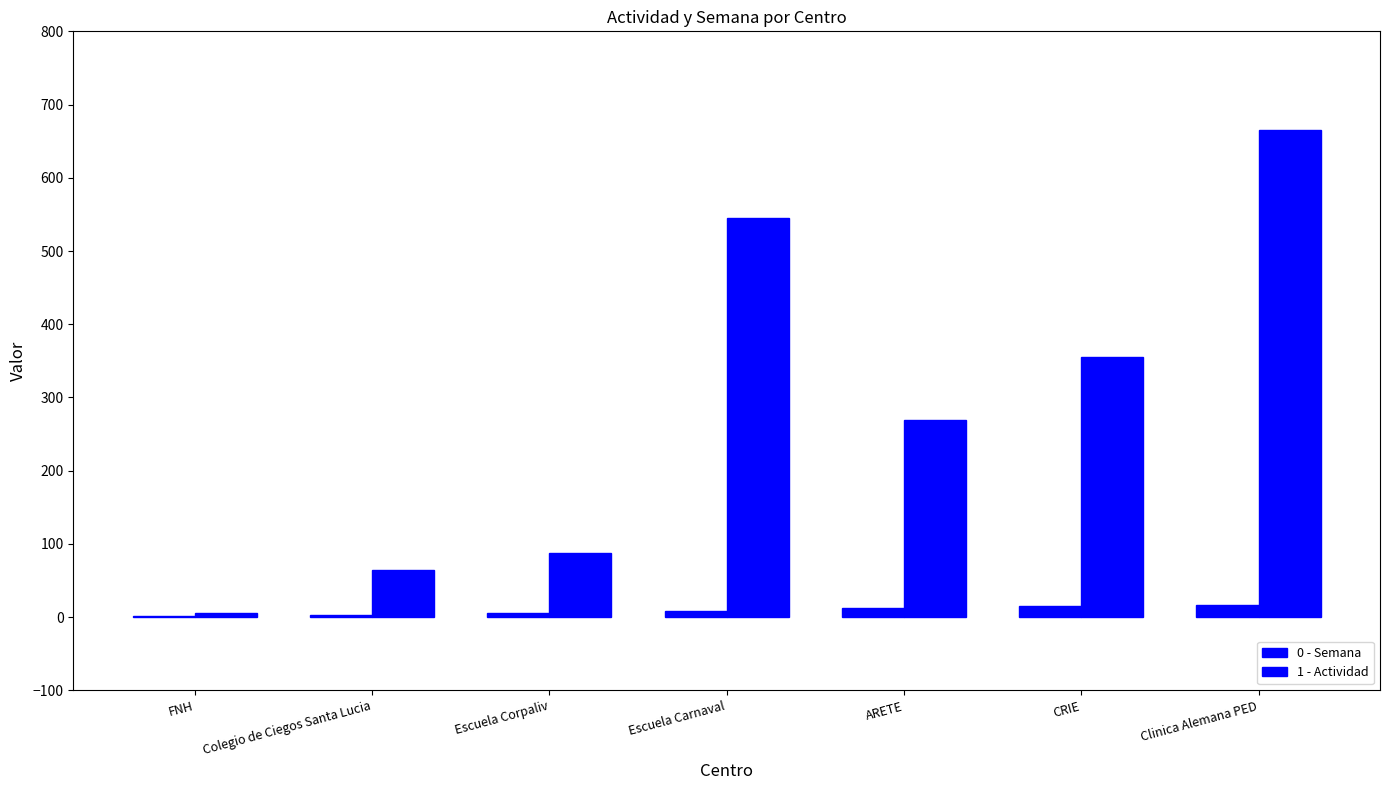

Are the bars horizontal?

No